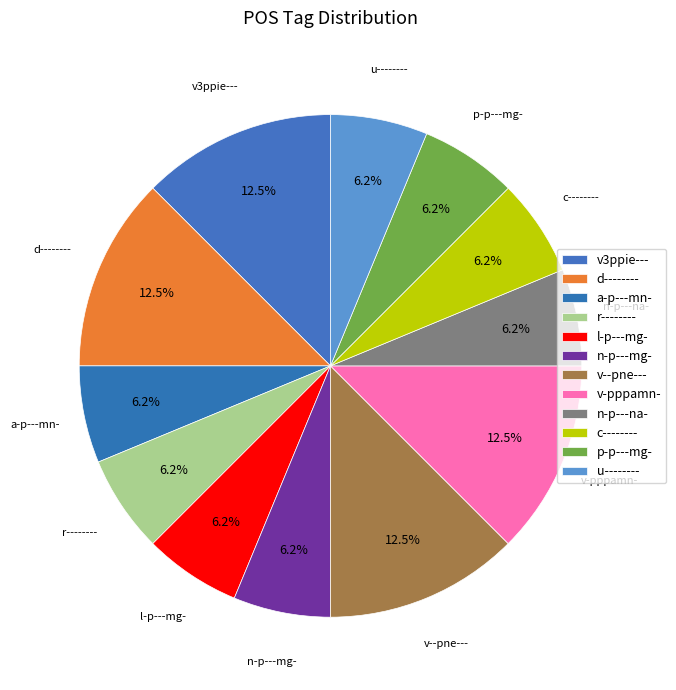

Does p-p---mg- represent more than half of the total?

No